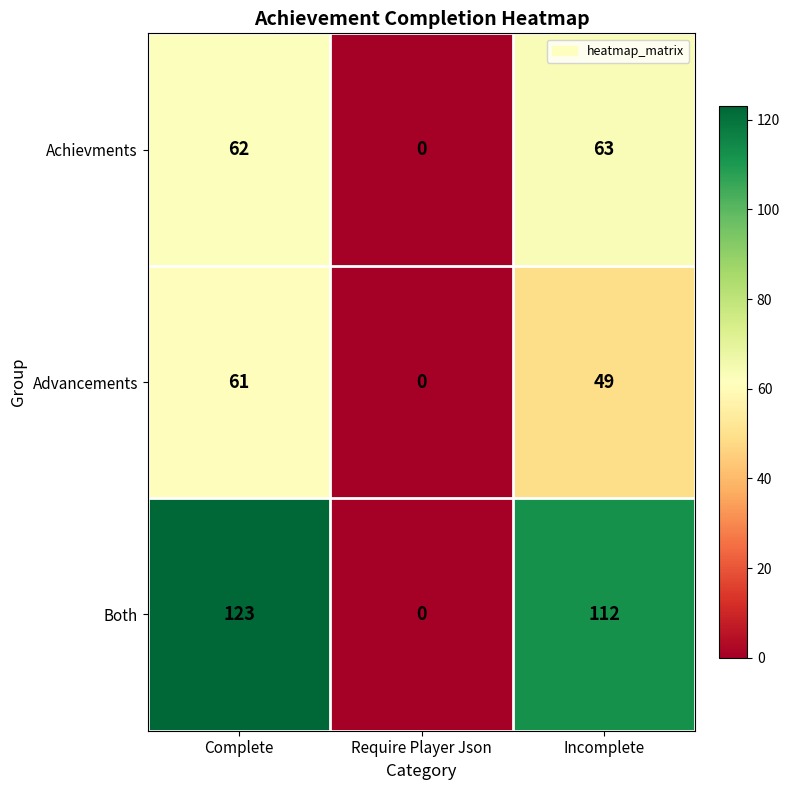

Count the number of categories in the chart.

3